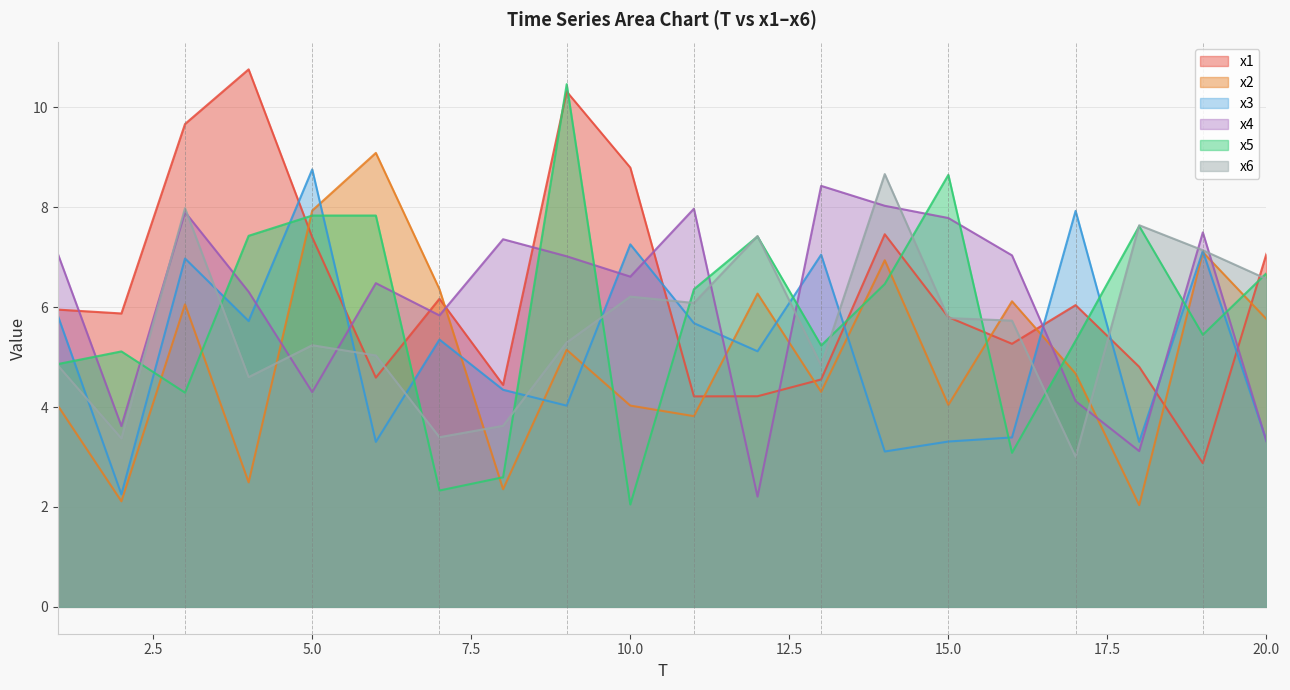

Which series has the widest spread of values?

x5